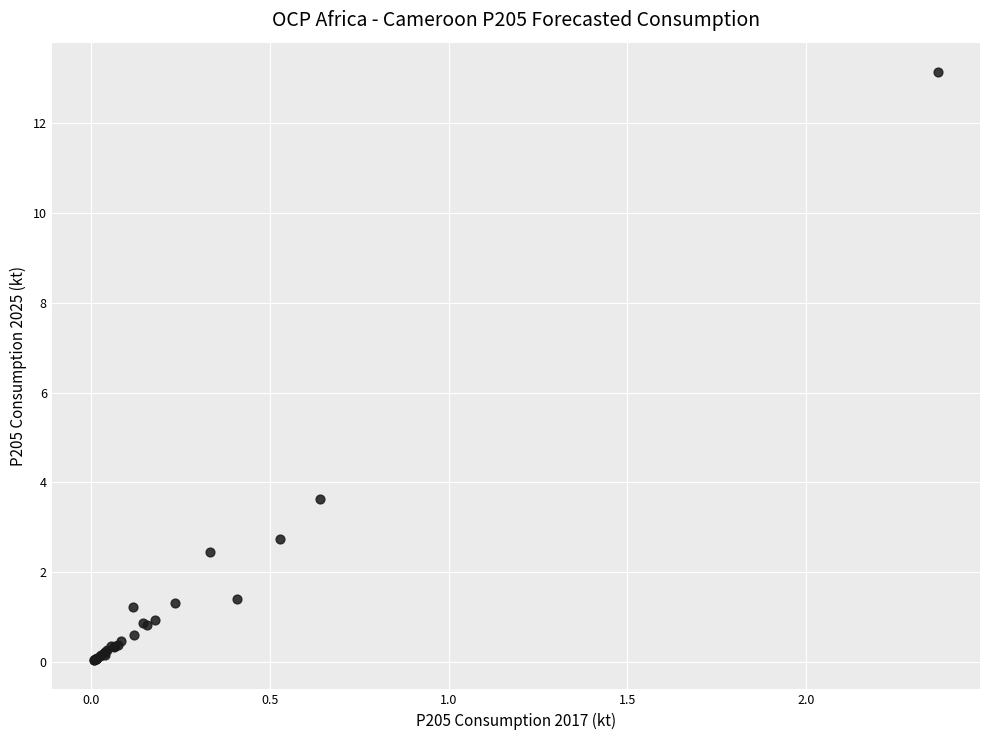

What Y value in the scatter plot is closest to 6?

3.6